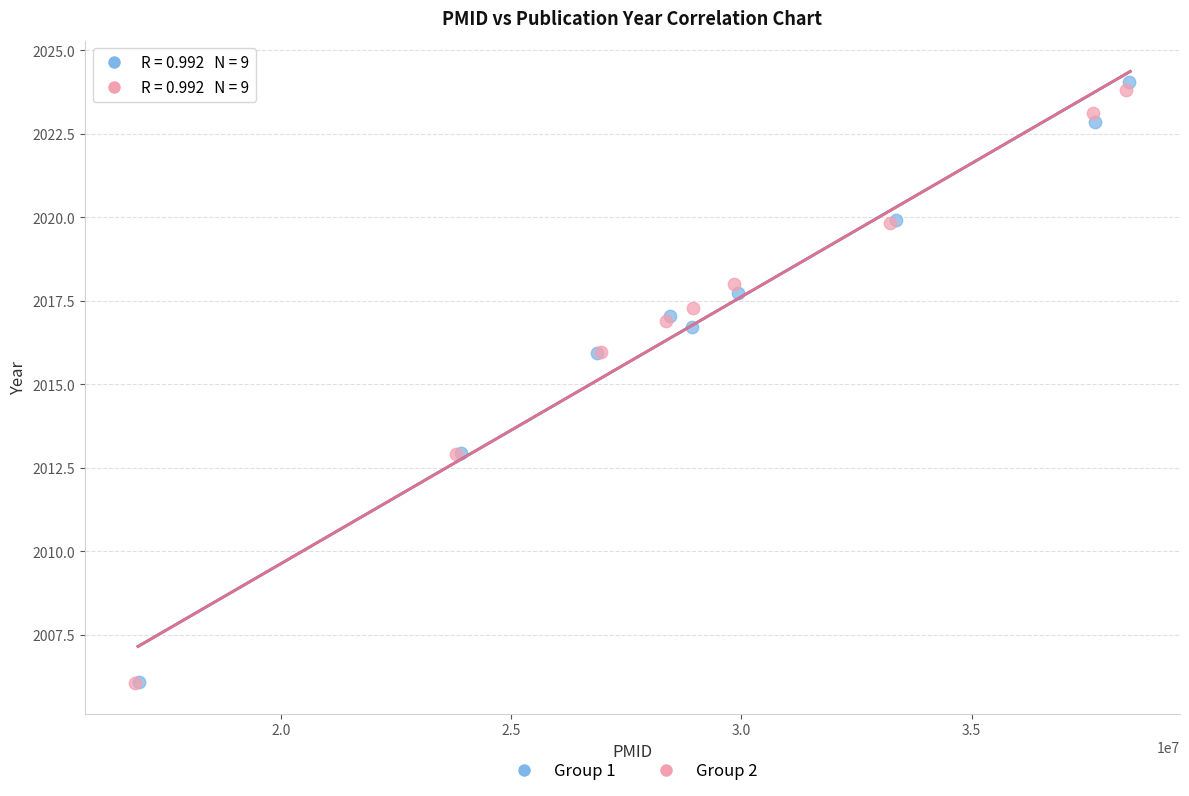

Which series has the widest spread of Y values?

Group 1